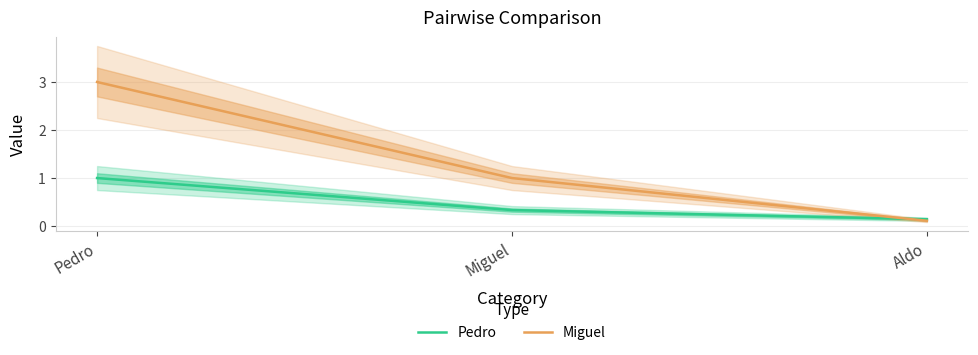

Rank the series by their average value, from lowest to highest.

Pedro, Miguel